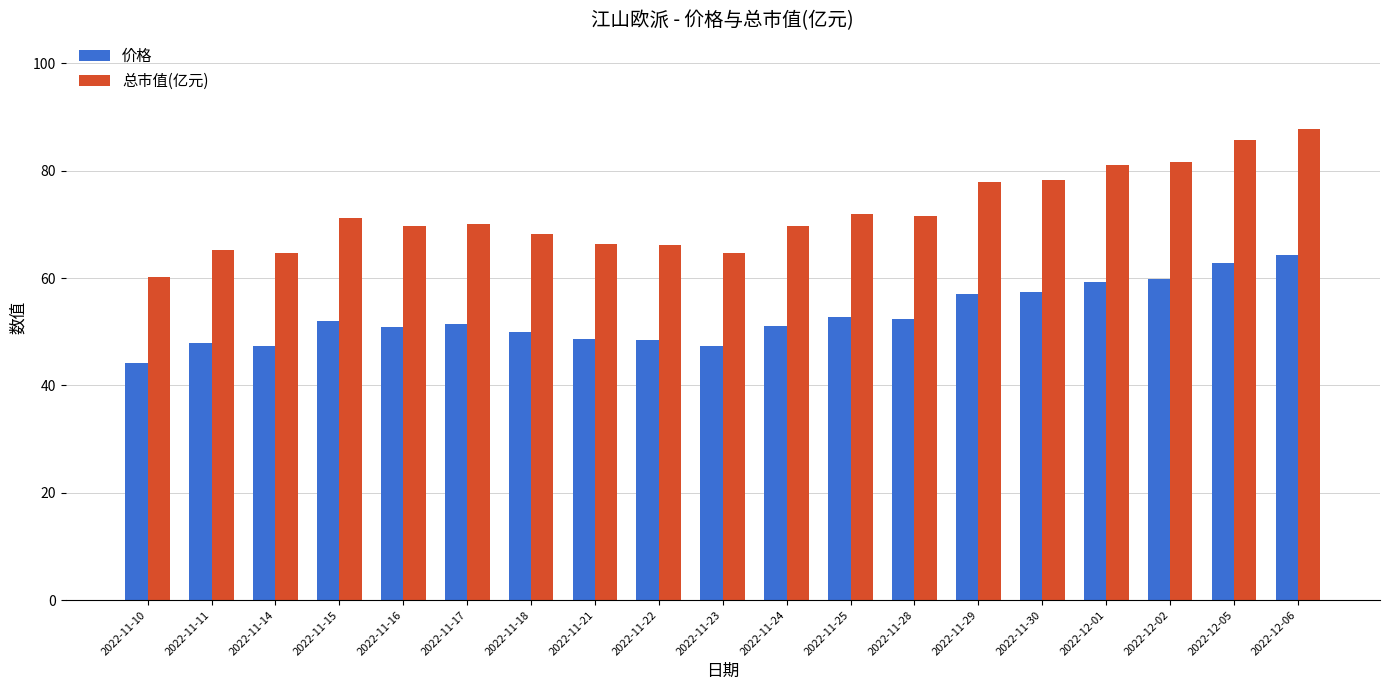

At which category is the sum across all series the highest?

2022-12-06